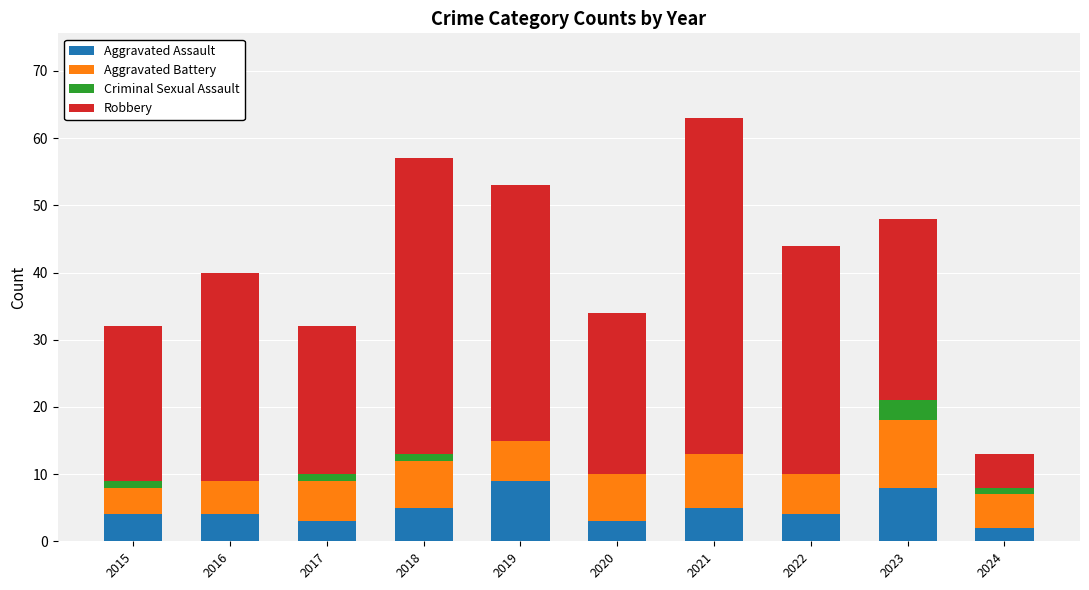

What is the total value across all series at 2019?

53